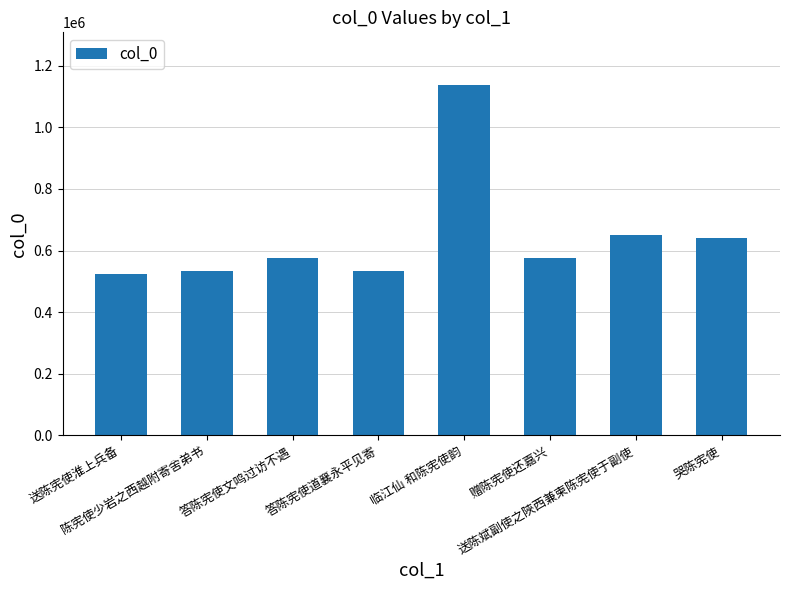

What is the change in value from 送陈宪使淮上兵备 to 临江仙 和陈宪使韵?

+613457